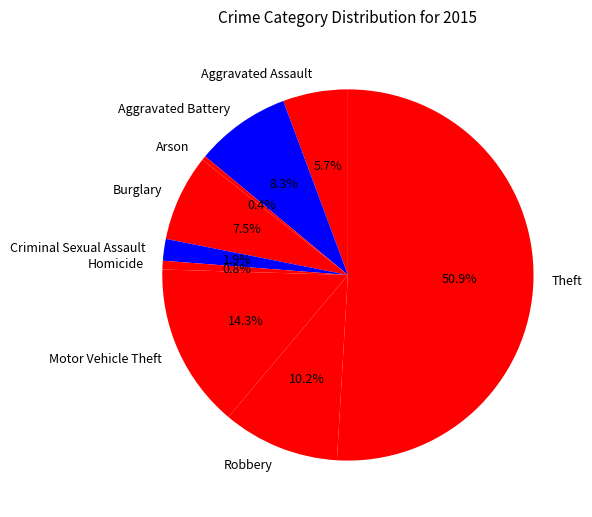

Is the sum of Aggravated Assault and Aggravated Battery greater than half?

No